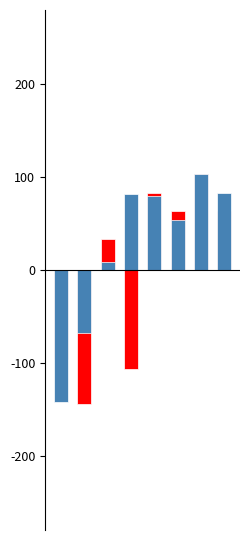

How many data points in Open are above 0?

5